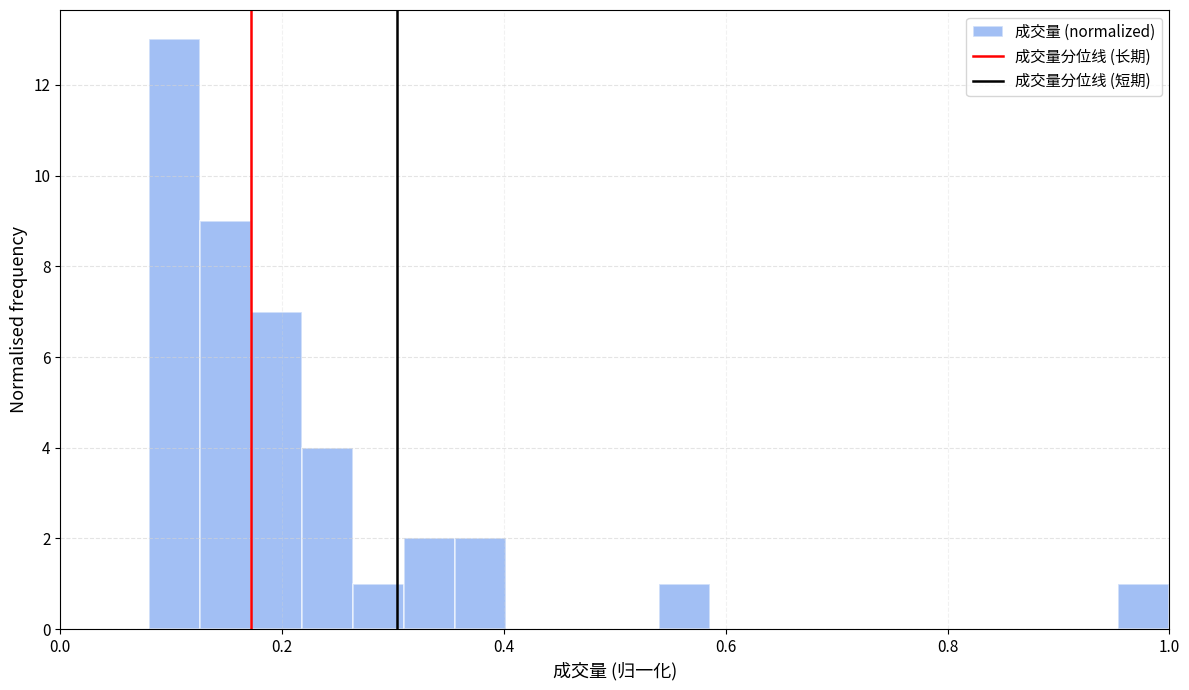

Read against the x-axis, roughly where is the centre of the tallest bar?

0.10